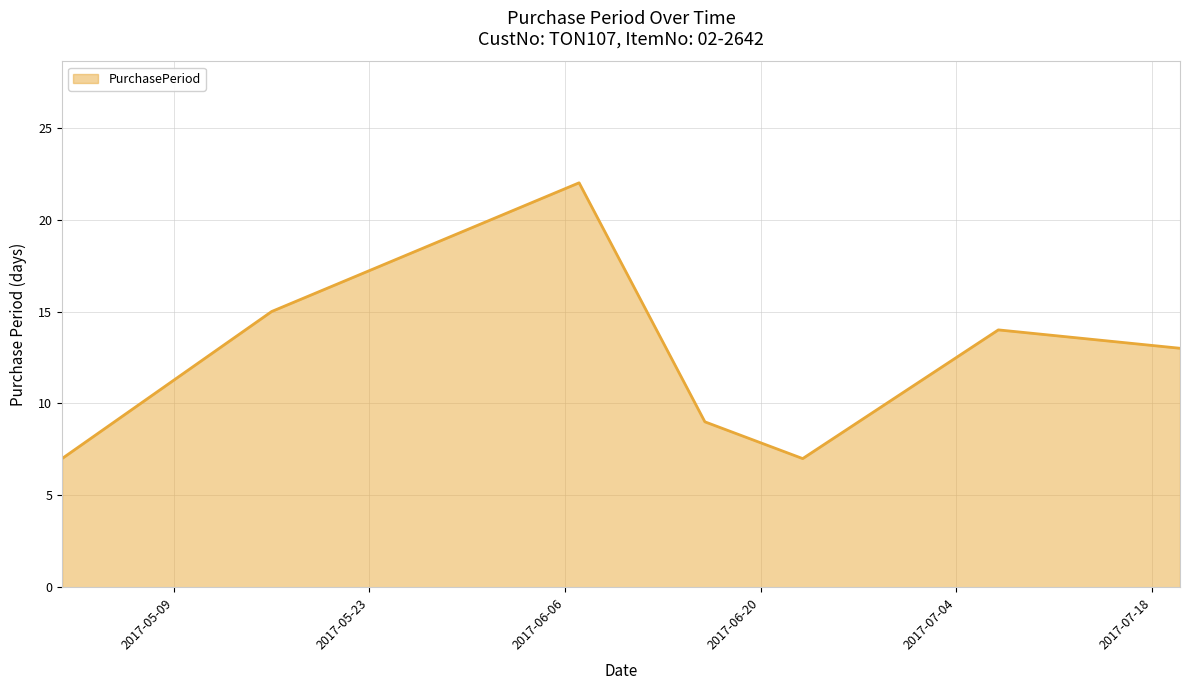

How many interior local peaks (higher than both neighbors) does the data have?

2